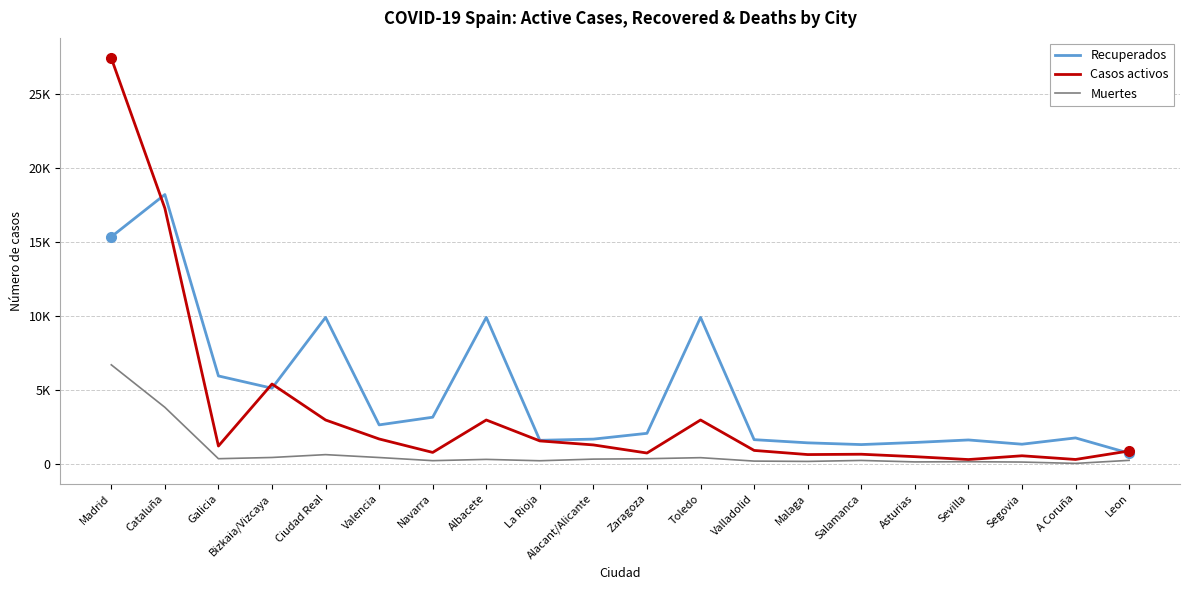

Which series has the largest total across all categories?

Recuperados